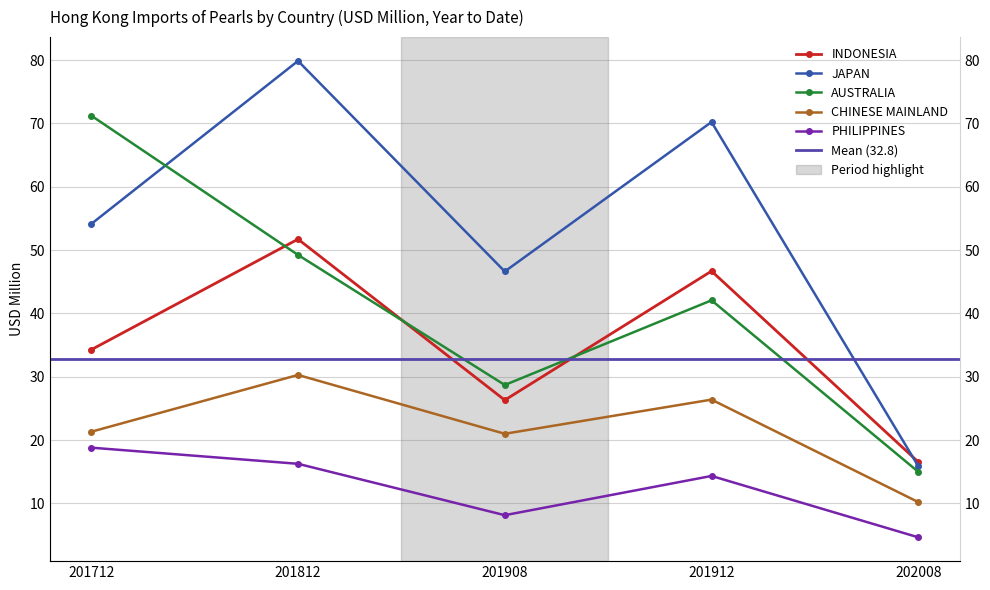

Rank the categories by INDONESIA value from highest to lowest.

201812, 201912, 201712, 201908, 202008